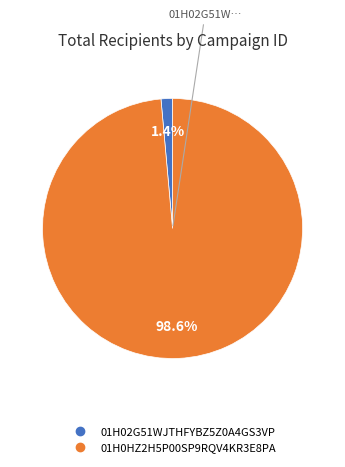

To the nearest percent, what is the difference between the 01H02G51WJTHFYBZ5Z0A4GS3VP and 01H0HZ2H5P00SP9RQV4KR3E8PA slice percentages?

97%